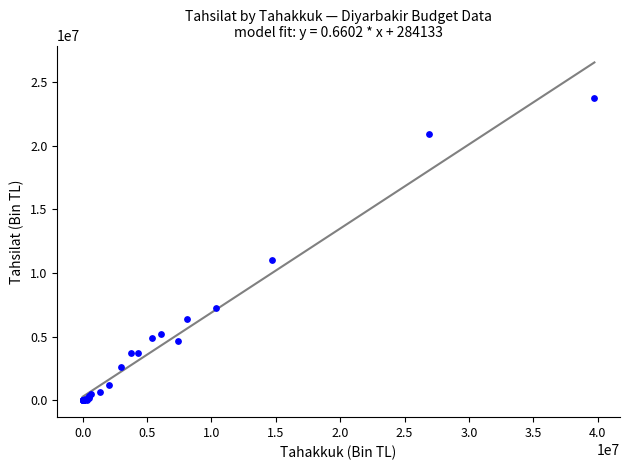

What Y value in the scatter plot is closest to 11853774?

10990624.3